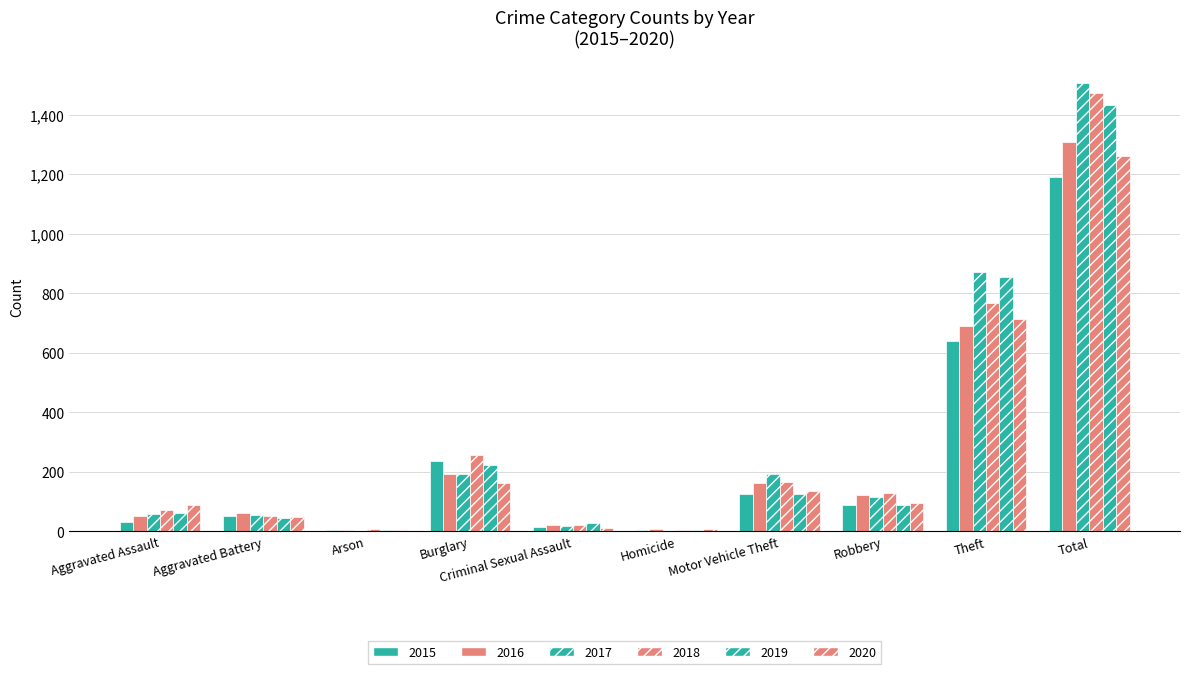

What is the sum of the 2015 values at Motor Vehicle Theft and Homicide?

129